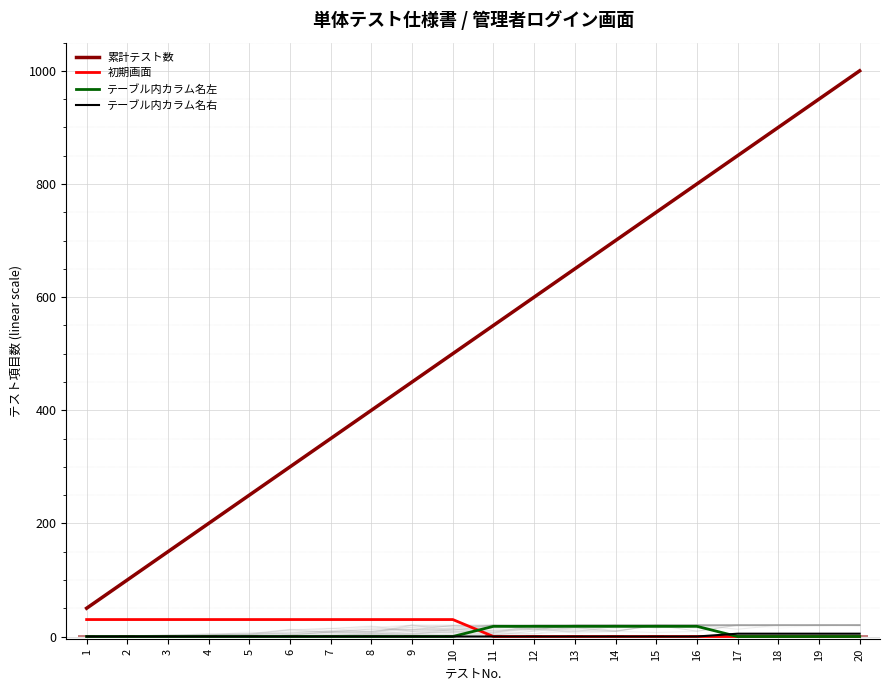

Which has a higher value, 14 or 9?

14